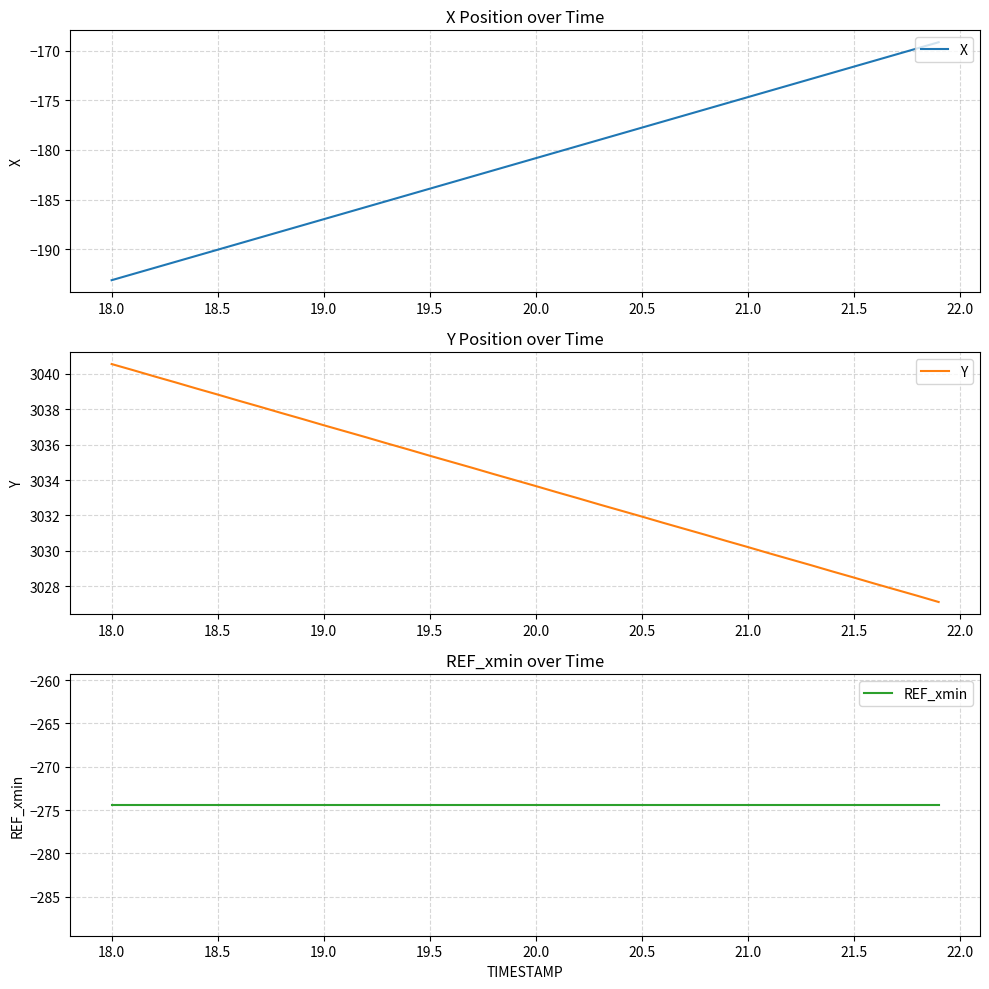

Reading left to right, list all the values displayed in this chart.

X: -193.1	-192.5	-191.9	-191.3	-190.7	-190.1	-189.4	-188.8	-188.2	-187.6	-187.0	-186.4	-185.8	-185.1	-184.5	-183.9	-183.3	-182.7	-182.1	-181.4	-180.8	-180.2	-179.6	-179.0	-178.4	-177.8	-177.1	-176.5	-175.9	-175.3	-174.7	-174.1	-173.4	-172.8	-172.2	-171.6	-171.0	-170.4	-169.8	-169.1
Y: 3040.5	3040.2	3039.8	3039.5	3039.2	3038.8	3038.5	3038.1	3037.8	3037.4	3037.1	3036.8	3036.4	3036.1	3035.7	3035.4	3035.0	3034.7	3034.3	3034.0	3033.7	3033.3	3033.0	3032.6	3032.3	3031.9	3031.6	3031.2	3030.9	3030.6	3030.2	3029.9	3029.5	3029.2	3028.8	3028.5	3028.2	3027.8	3027.5	3027.1
REF_xmin: -274.4	-274.4	-274.4	-274.4	-274.4	-274.4	-274.4	-274.4	-274.4	-274.4	-274.4	-274.4	-274.4	-274.4	-274.4	-274.4	-274.4	-274.4	-274.4	-274.4	-274.4	-274.4	-274.4	-274.4	-274.4	-274.4	-274.4	-274.4	-274.4	-274.4	-274.4	-274.4	-274.4	-274.4	-274.4	-274.4	-274.4	-274.4	-274.4	-274.4